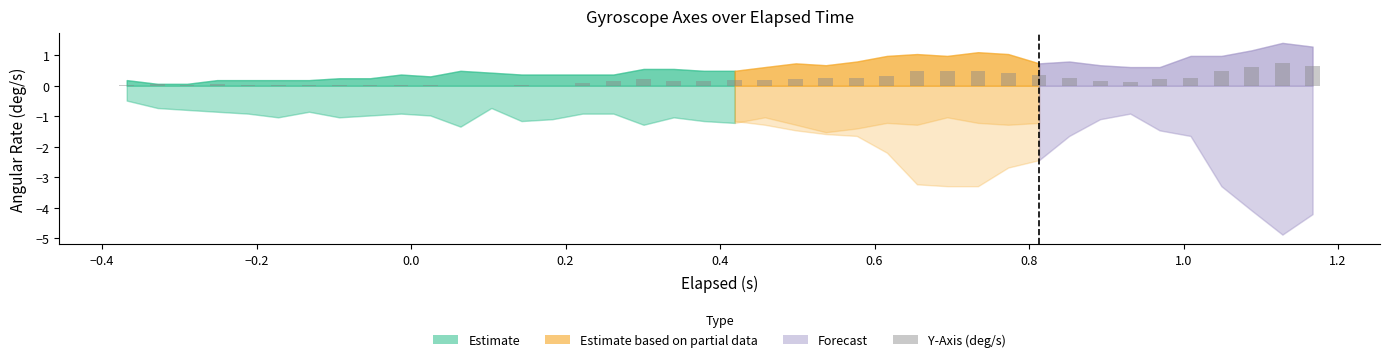

What is the maximum value shown in the chart?

0.7